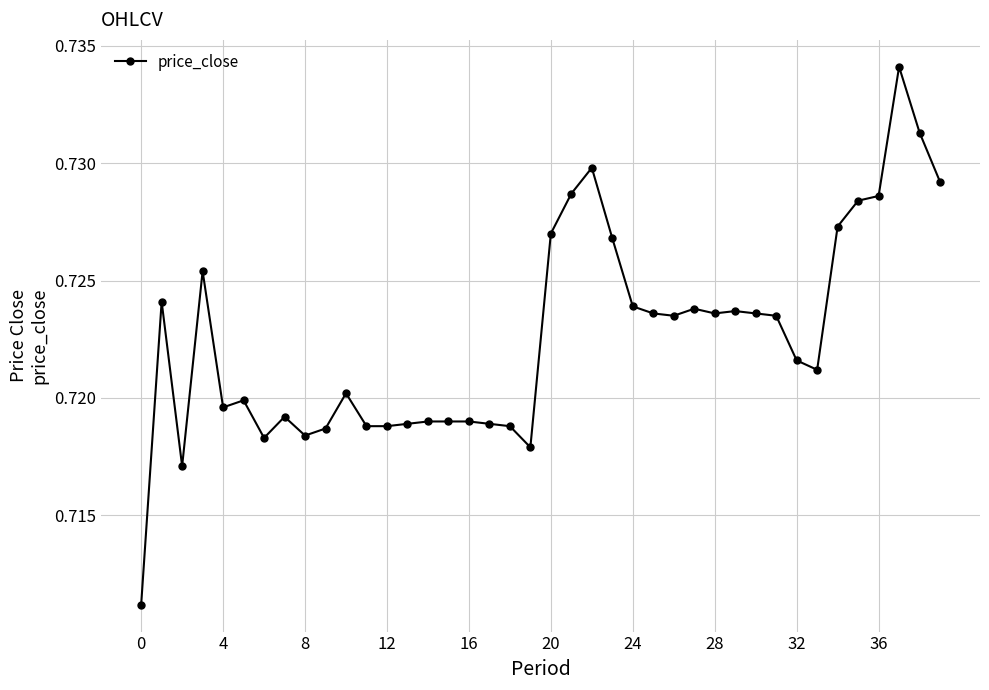

Count the values in the range 0 to 1.

40